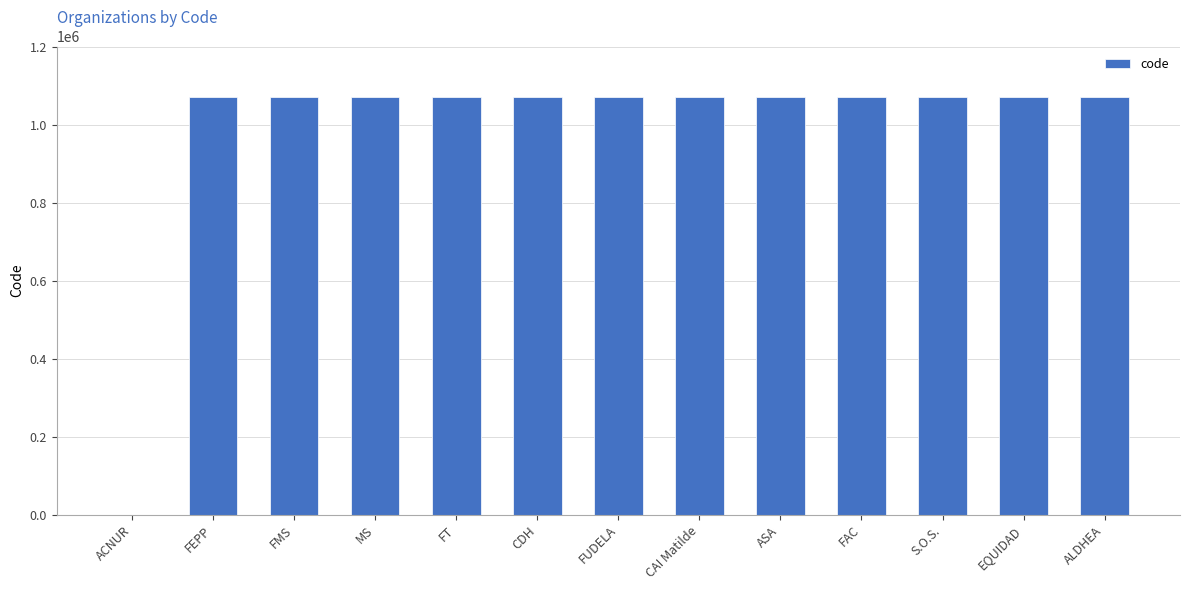

Read the value at FAC.

1070047